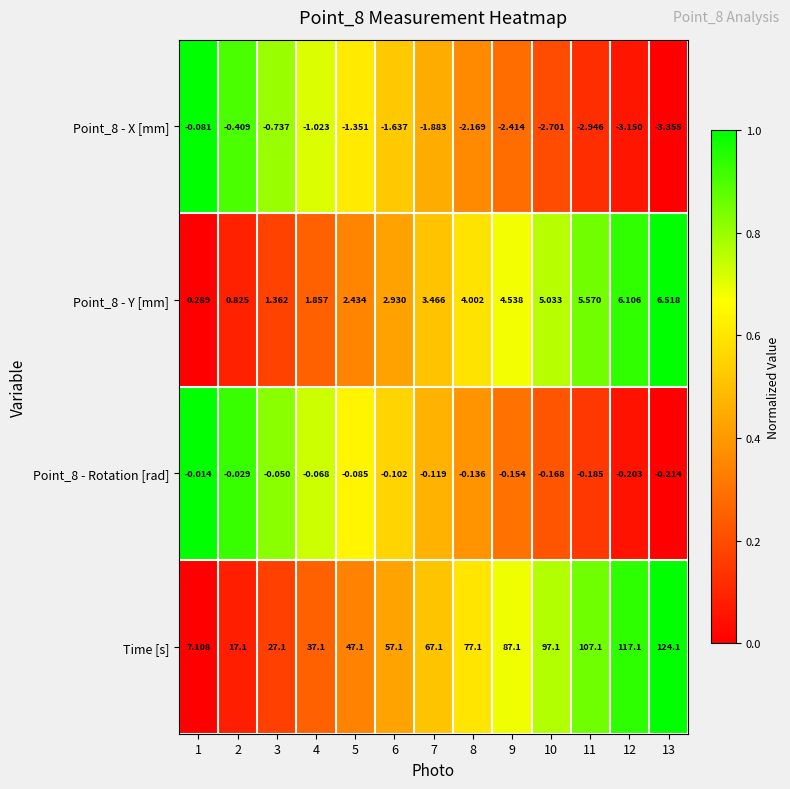

How many series are shown in this chart?

4